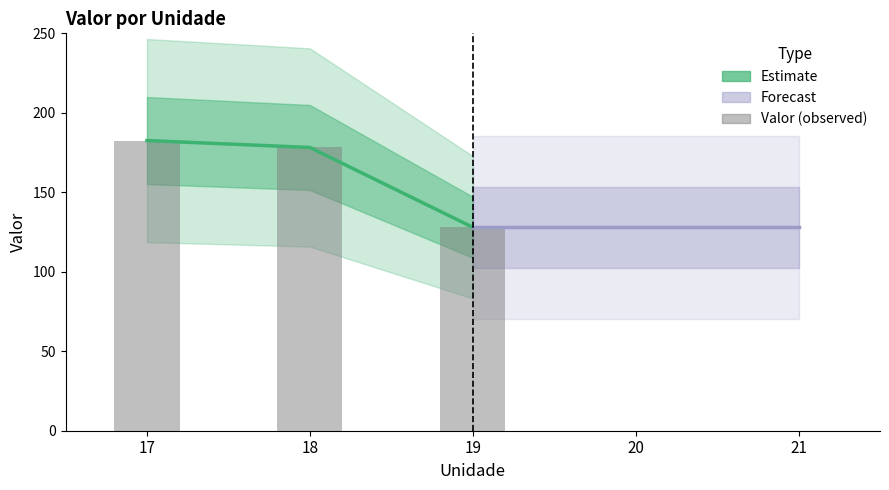

What is the change in value from 17 to 19?

-54.5